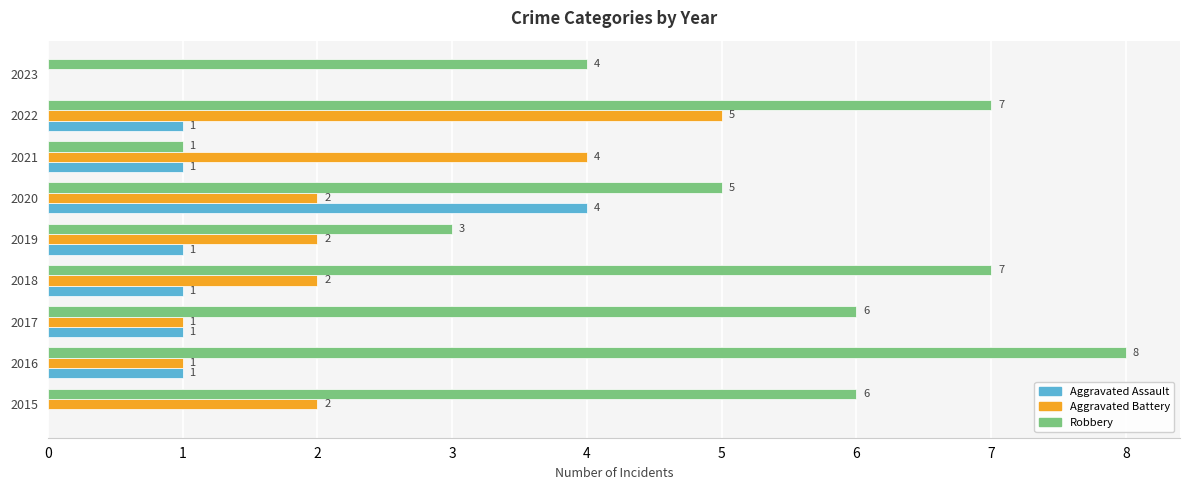

How many values in Aggravated Assault are above zero?

7